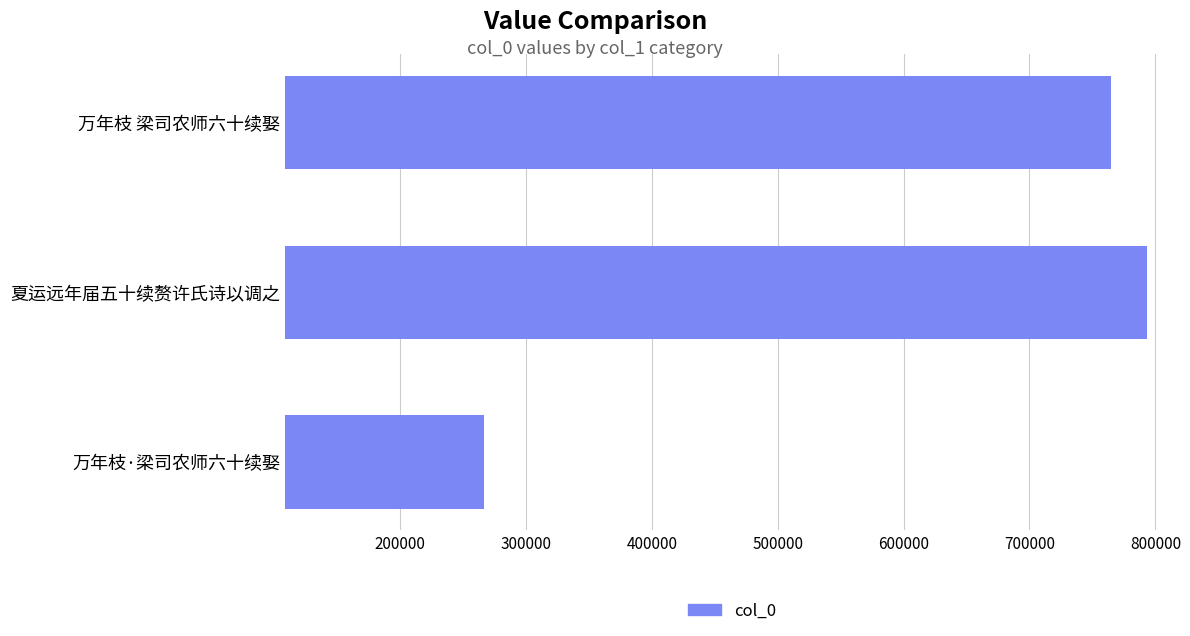

What is the maximum value shown in the chart?

792982